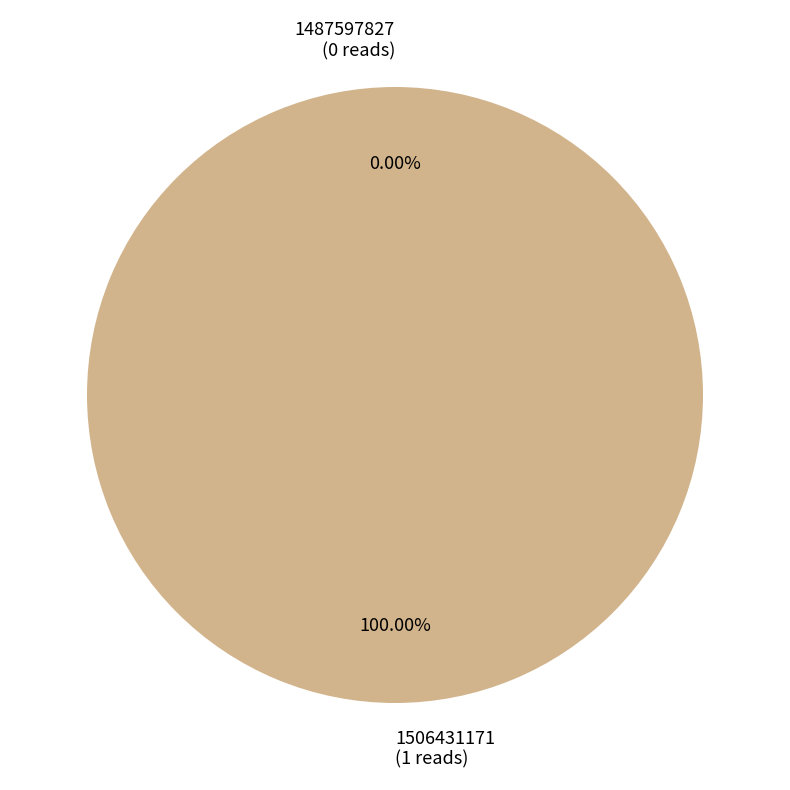

Which slice represents more than half of the pie?

1506431171